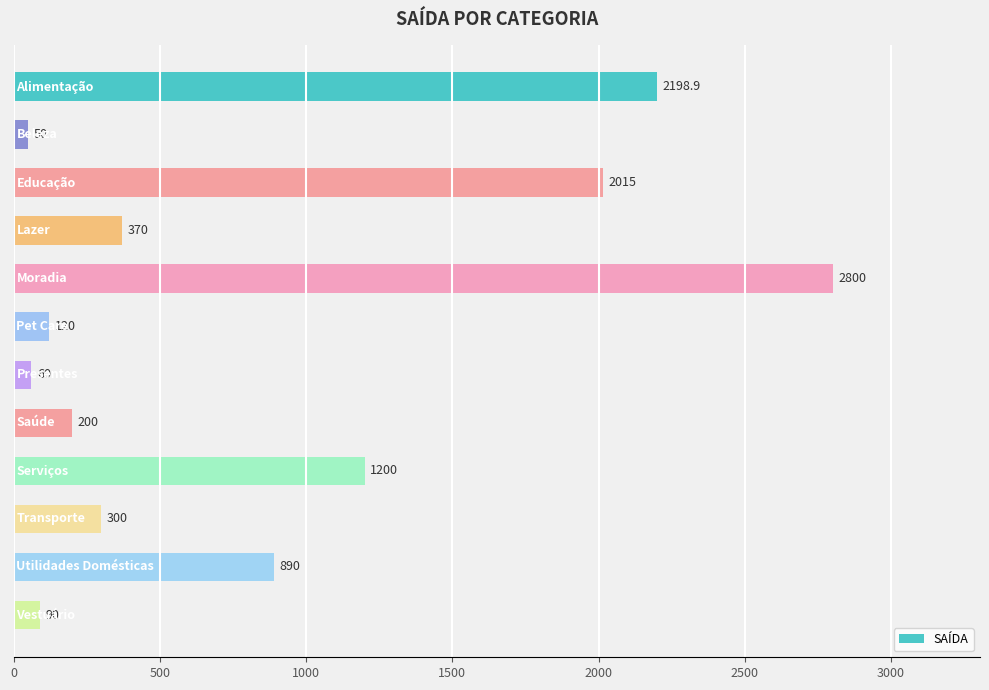

What is the value of the 8th bar from the top?

200.0